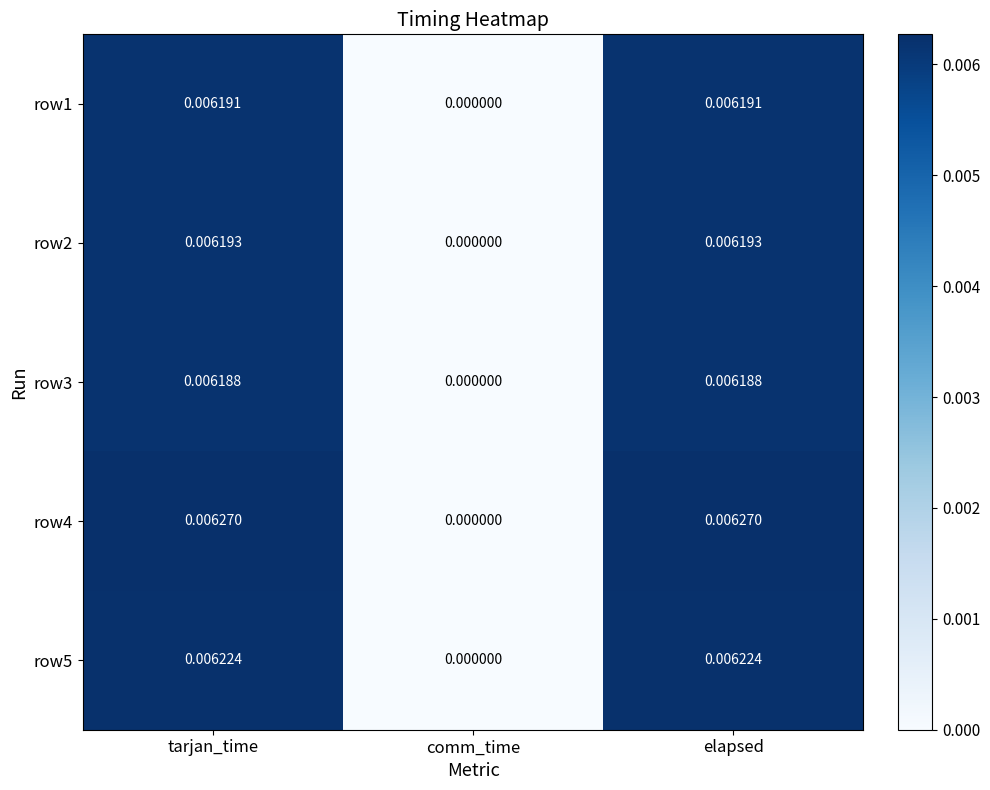

Count the number of categories in the chart.

3